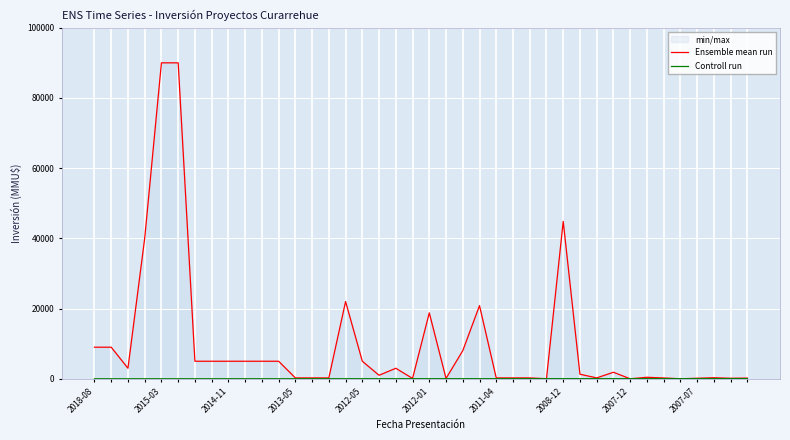

Which series has the largest total across all categories?

Ensemble mean run